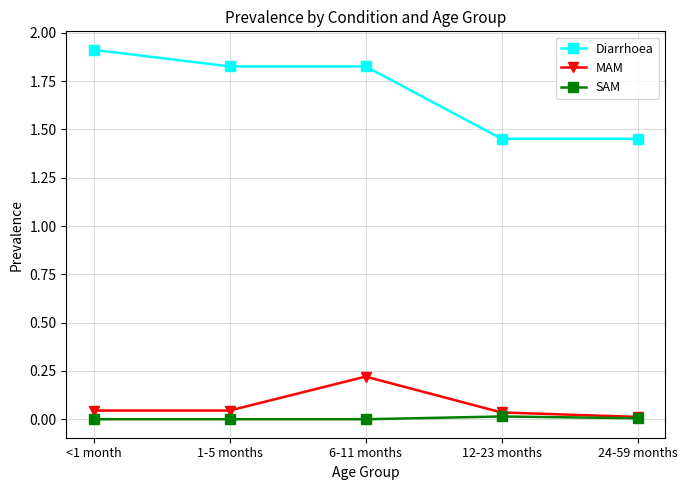

Is it true that MAM equals 0.0 at <1 month?

True